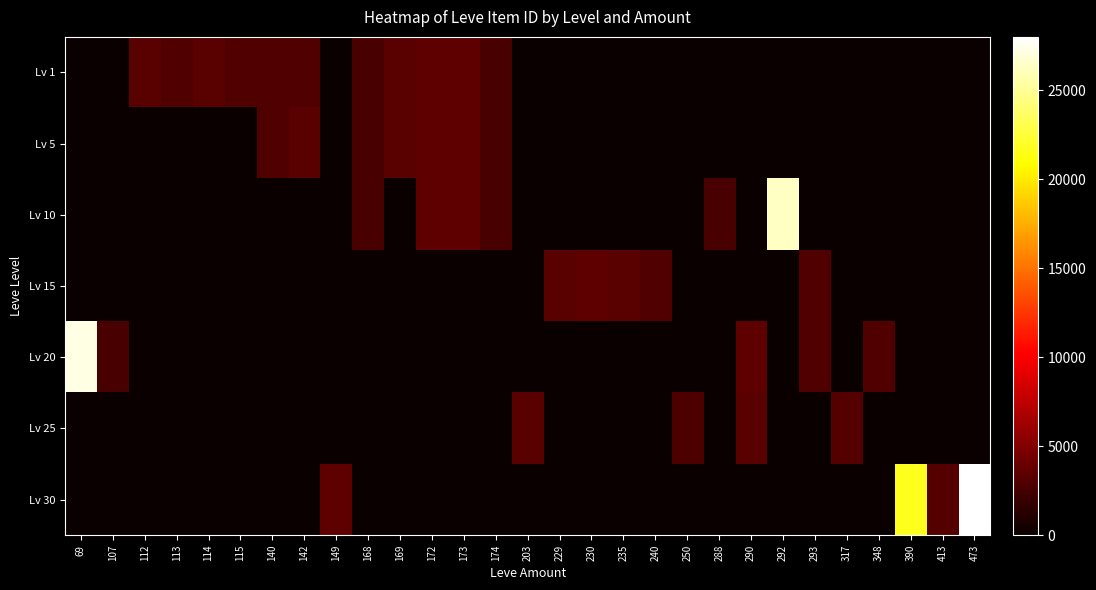

Rank the series by their maximum value, from highest to lowest.

Lv 30, Lv 20, Lv 10, Lv 15, Lv 1, Lv 5, Lv 25